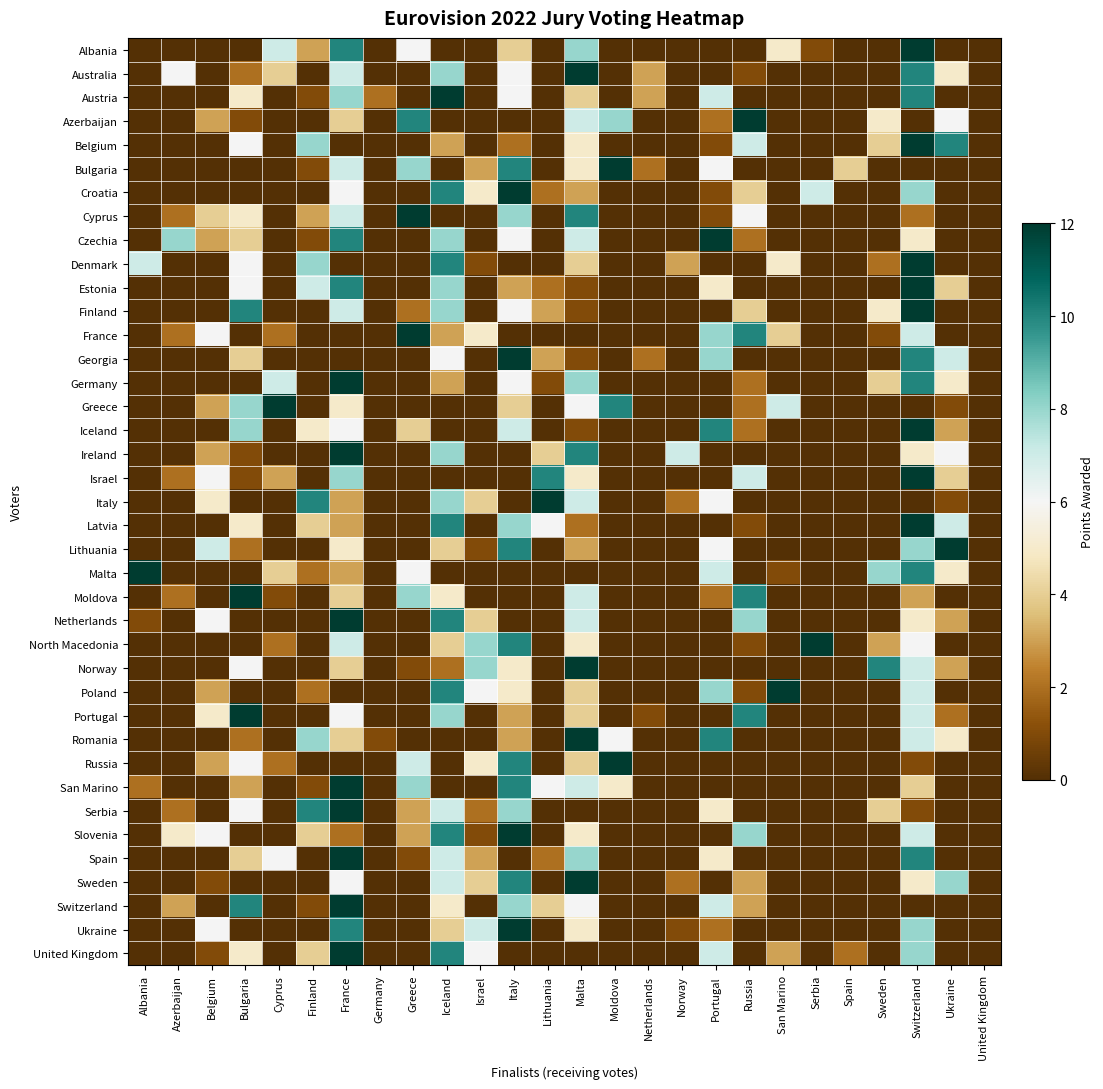

Reading left to right, what are all the values shown in this chart?

Albania: Albania=0	Azerbaijan=0	Belgium=0	Bulgaria=0	Cyprus=7	Finland=3	France=10	Germany=0	Greece=6	Iceland=0	Israel=0	Italy=4	Lithuania=0	Malta=8	Moldova=0	Netherlands=0	Norway=0	Portugal=0	Russia=0	San Marino=5	Serbia=1	Spain=0	Sweden=0	Switzerland=12	Ukraine=0	United Kingdom=0
Australia: Albania=0	Azerbaijan=6	Belgium=0	Bulgaria=2	Cyprus=4	Finland=0	France=7	Germany=0	Greece=0	Iceland=8	Israel=0	Italy=6	Lithuania=0	Malta=12	Moldova=0	Netherlands=3	Norway=0	Portugal=0	Russia=1	San Marino=0	Serbia=0	Spain=0	Sweden=0	Switzerland=10	Ukraine=5	United Kingdom=0
Austria: Albania=0	Azerbaijan=0	Belgium=0	Bulgaria=5	Cyprus=0	Finland=1	France=8	Germany=2	Greece=0	Iceland=12	Israel=0	Italy=6	Lithuania=0	Malta=4	Moldova=0	Netherlands=3	Norway=0	Portugal=7	Russia=0	San Marino=0	Serbia=0	Spain=0	Sweden=0	Switzerland=10	Ukraine=0	United Kingdom=0
Azerbaijan: Albania=0	Azerbaijan=0	Belgium=3	Bulgaria=1	Cyprus=0	Finland=0	France=4	Germany=0	Greece=10	Iceland=0	Israel=0	Italy=0	Lithuania=0	Malta=7	Moldova=8	Netherlands=0	Norway=0	Portugal=2	Russia=12	San Marino=0	Serbia=0	Spain=0	Sweden=5	Switzerland=0	Ukraine=6	United Kingdom=0
Belgium: Albania=0	Azerbaijan=0	Belgium=0	Bulgaria=6	Cyprus=0	Finland=8	France=0	Germany=0	Greece=0	Iceland=3	Israel=0	Italy=2	Lithuania=0	Malta=5	Moldova=0	Netherlands=0	Norway=0	Portugal=1	Russia=7	San Marino=0	Serbia=0	Spain=0	Sweden=4	Switzerland=12	Ukraine=10	United Kingdom=0
Bulgaria: Albania=0	Azerbaijan=0	Belgium=0	Bulgaria=0	Cyprus=0	Finland=1	France=7	Germany=0	Greece=8	Iceland=0	Israel=3	Italy=10	Lithuania=0	Malta=5	Moldova=12	Netherlands=2	Norway=0	Portugal=6	Russia=0	San Marino=0	Serbia=0	Spain=4	Sweden=0	Switzerland=0	Ukraine=0	United Kingdom=0
Croatia: Albania=0	Azerbaijan=0	Belgium=0	Bulgaria=0	Cyprus=0	Finland=0	France=6	Germany=0	Greece=0	Iceland=10	Israel=5	Italy=12	Lithuania=2	Malta=3	Moldova=0	Netherlands=0	Norway=0	Portugal=1	Russia=4	San Marino=0	Serbia=7	Spain=0	Sweden=0	Switzerland=8	Ukraine=0	United Kingdom=0
Cyprus: Albania=0	Azerbaijan=2	Belgium=4	Bulgaria=5	Cyprus=0	Finland=3	France=7	Germany=0	Greece=12	Iceland=0	Israel=0	Italy=8	Lithuania=0	Malta=10	Moldova=0	Netherlands=0	Norway=0	Portugal=1	Russia=6	San Marino=0	Serbia=0	Spain=0	Sweden=0	Switzerland=2	Ukraine=0	United Kingdom=0
Czechia: Albania=0	Azerbaijan=8	Belgium=3	Bulgaria=4	Cyprus=0	Finland=1	France=10	Germany=0	Greece=0	Iceland=8	Israel=0	Italy=6	Lithuania=0	Malta=7	Moldova=0	Netherlands=0	Norway=0	Portugal=12	Russia=2	San Marino=0	Serbia=0	Spain=0	Sweden=0	Switzerland=5	Ukraine=0	United Kingdom=0
Denmark: Albania=7	Azerbaijan=0	Belgium=0	Bulgaria=6	Cyprus=0	Finland=8	France=0	Germany=0	Greece=0	Iceland=10	Israel=1	Italy=0	Lithuania=0	Malta=4	Moldova=0	Netherlands=0	Norway=3	Portugal=0	Russia=0	San Marino=5	Serbia=0	Spain=0	Sweden=2	Switzerland=12	Ukraine=0	United Kingdom=0
Estonia: Albania=0	Azerbaijan=0	Belgium=0	Bulgaria=6	Cyprus=0	Finland=7	France=10	Germany=0	Greece=0	Iceland=8	Israel=0	Italy=3	Lithuania=2	Malta=1	Moldova=0	Netherlands=0	Norway=0	Portugal=5	Russia=0	San Marino=0	Serbia=0	Spain=0	Sweden=0	Switzerland=12	Ukraine=4	United Kingdom=0
Finland: Albania=0	Azerbaijan=0	Belgium=0	Bulgaria=10	Cyprus=0	Finland=0	France=7	Germany=0	Greece=2	Iceland=8	Israel=0	Italy=6	Lithuania=3	Malta=1	Moldova=0	Netherlands=0	Norway=0	Portugal=0	Russia=4	San Marino=0	Serbia=0	Spain=0	Sweden=5	Switzerland=12	Ukraine=0	United Kingdom=0
France: Albania=0	Azerbaijan=2	Belgium=6	Bulgaria=0	Cyprus=2	Finland=0	France=0	Germany=0	Greece=12	Iceland=3	Israel=5	Italy=0	Lithuania=0	Malta=0	Moldova=0	Netherlands=0	Norway=0	Portugal=8	Russia=10	San Marino=4	Serbia=0	Spain=0	Sweden=1	Switzerland=7	Ukraine=0	United Kingdom=0
Georgia: Albania=0	Azerbaijan=0	Belgium=0	Bulgaria=4	Cyprus=0	Finland=0	France=0	Germany=0	Greece=0	Iceland=6	Israel=0	Italy=12	Lithuania=3	Malta=1	Moldova=0	Netherlands=2	Norway=0	Portugal=8	Russia=0	San Marino=0	Serbia=0	Spain=0	Sweden=0	Switzerland=10	Ukraine=7	United Kingdom=0
Germany: Albania=0	Azerbaijan=0	Belgium=0	Bulgaria=0	Cyprus=7	Finland=0	France=12	Germany=0	Greece=0	Iceland=3	Israel=0	Italy=6	Lithuania=1	Malta=8	Moldova=0	Netherlands=0	Norway=0	Portugal=0	Russia=2	San Marino=0	Serbia=0	Spain=0	Sweden=4	Switzerland=10	Ukraine=5	United Kingdom=0
Greece: Albania=0	Azerbaijan=0	Belgium=3	Bulgaria=8	Cyprus=12	Finland=0	France=5	Germany=0	Greece=0	Iceland=0	Israel=0	Italy=4	Lithuania=0	Malta=6	Moldova=10	Netherlands=0	Norway=0	Portugal=0	Russia=2	San Marino=7	Serbia=0	Spain=0	Sweden=0	Switzerland=0	Ukraine=1	United Kingdom=0
Iceland: Albania=0	Azerbaijan=0	Belgium=0	Bulgaria=8	Cyprus=0	Finland=5	France=6	Germany=0	Greece=4	Iceland=0	Israel=0	Italy=7	Lithuania=0	Malta=1	Moldova=0	Netherlands=0	Norway=0	Portugal=10	Russia=2	San Marino=0	Serbia=0	Spain=0	Sweden=0	Switzerland=12	Ukraine=3	United Kingdom=0
Ireland: Albania=0	Azerbaijan=0	Belgium=3	Bulgaria=1	Cyprus=0	Finland=0	France=12	Germany=0	Greece=0	Iceland=8	Israel=0	Italy=0	Lithuania=4	Malta=10	Moldova=0	Netherlands=0	Norway=7	Portugal=0	Russia=0	San Marino=0	Serbia=0	Spain=0	Sweden=0	Switzerland=5	Ukraine=6	United Kingdom=0
Israel: Albania=0	Azerbaijan=2	Belgium=6	Bulgaria=1	Cyprus=3	Finland=0	France=8	Germany=0	Greece=0	Iceland=0	Israel=0	Italy=0	Lithuania=10	Malta=5	Moldova=0	Netherlands=0	Norway=0	Portugal=0	Russia=7	San Marino=0	Serbia=0	Spain=0	Sweden=0	Switzerland=12	Ukraine=4	United Kingdom=0
Italy: Albania=0	Azerbaijan=0	Belgium=5	Bulgaria=0	Cyprus=0	Finland=10	France=3	Germany=0	Greece=0	Iceland=8	Israel=4	Italy=0	Lithuania=12	Malta=7	Moldova=0	Netherlands=0	Norway=2	Portugal=6	Russia=0	San Marino=0	Serbia=0	Spain=0	Sweden=0	Switzerland=0	Ukraine=1	United Kingdom=0
Latvia: Albania=0	Azerbaijan=0	Belgium=0	Bulgaria=5	Cyprus=0	Finland=4	France=3	Germany=0	Greece=0	Iceland=10	Israel=0	Italy=8	Lithuania=6	Malta=2	Moldova=0	Netherlands=0	Norway=0	Portugal=0	Russia=1	San Marino=0	Serbia=0	Spain=0	Sweden=0	Switzerland=12	Ukraine=7	United Kingdom=0
Lithuania: Albania=0	Azerbaijan=0	Belgium=7	Bulgaria=2	Cyprus=0	Finland=0	France=5	Germany=0	Greece=0	Iceland=4	Israel=1	Italy=10	Lithuania=0	Malta=3	Moldova=0	Netherlands=0	Norway=0	Portugal=6	Russia=0	San Marino=0	Serbia=0	Spain=0	Sweden=0	Switzerland=8	Ukraine=12	United Kingdom=0
Malta: Albania=12	Azerbaijan=0	Belgium=0	Bulgaria=0	Cyprus=4	Finland=2	France=3	Germany=0	Greece=6	Iceland=0	Israel=0	Italy=0	Lithuania=0	Malta=0	Moldova=0	Netherlands=0	Norway=0	Portugal=7	Russia=0	San Marino=1	Serbia=0	Spain=0	Sweden=8	Switzerland=10	Ukraine=5	United Kingdom=0
Moldova: Albania=0	Azerbaijan=2	Belgium=0	Bulgaria=12	Cyprus=1	Finland=0	France=4	Germany=0	Greece=8	Iceland=5	Israel=0	Italy=0	Lithuania=0	Malta=7	Moldova=0	Netherlands=0	Norway=0	Portugal=2	Russia=10	San Marino=0	Serbia=0	Spain=0	Sweden=0	Switzerland=3	Ukraine=0	United Kingdom=0
Netherlands: Albania=1	Azerbaijan=0	Belgium=6	Bulgaria=0	Cyprus=0	Finland=0	France=12	Germany=0	Greece=0	Iceland=10	Israel=4	Italy=0	Lithuania=0	Malta=7	Moldova=0	Netherlands=0	Norway=0	Portugal=0	Russia=8	San Marino=0	Serbia=0	Spain=0	Sweden=0	Switzerland=5	Ukraine=3	United Kingdom=0
North Macedonia: Albania=0	Azerbaijan=0	Belgium=0	Bulgaria=0	Cyprus=2	Finland=0	France=7	Germany=0	Greece=0	Iceland=4	Israel=8	Italy=10	Lithuania=0	Malta=5	Moldova=0	Netherlands=0	Norway=0	Portugal=0	Russia=1	San Marino=0	Serbia=12	Spain=0	Sweden=3	Switzerland=6	Ukraine=0	United Kingdom=0
Norway: Albania=0	Azerbaijan=0	Belgium=0	Bulgaria=6	Cyprus=0	Finland=0	France=4	Germany=0	Greece=1	Iceland=2	Israel=8	Italy=5	Lithuania=0	Malta=12	Moldova=0	Netherlands=0	Norway=0	Portugal=0	Russia=0	San Marino=0	Serbia=0	Spain=0	Sweden=10	Switzerland=7	Ukraine=3	United Kingdom=0
Poland: Albania=0	Azerbaijan=0	Belgium=3	Bulgaria=0	Cyprus=0	Finland=2	France=0	Germany=0	Greece=0	Iceland=10	Israel=6	Italy=5	Lithuania=0	Malta=4	Moldova=0	Netherlands=0	Norway=0	Portugal=8	Russia=1	San Marino=12	Serbia=0	Spain=0	Sweden=0	Switzerland=7	Ukraine=0	United Kingdom=0
Portugal: Albania=0	Azerbaijan=0	Belgium=5	Bulgaria=12	Cyprus=0	Finland=0	France=6	Germany=0	Greece=0	Iceland=8	Israel=0	Italy=3	Lithuania=0	Malta=4	Moldova=0	Netherlands=1	Norway=0	Portugal=0	Russia=10	San Marino=0	Serbia=0	Spain=0	Sweden=0	Switzerland=7	Ukraine=2	United Kingdom=0
Romania: Albania=0	Azerbaijan=0	Belgium=0	Bulgaria=2	Cyprus=0	Finland=8	France=4	Germany=1	Greece=0	Iceland=0	Israel=0	Italy=3	Lithuania=0	Malta=12	Moldova=6	Netherlands=0	Norway=0	Portugal=10	Russia=0	San Marino=0	Serbia=0	Spain=0	Sweden=0	Switzerland=7	Ukraine=5	United Kingdom=0
Russia: Albania=0	Azerbaijan=0	Belgium=3	Bulgaria=6	Cyprus=2	Finland=0	France=0	Germany=0	Greece=7	Iceland=0	Israel=5	Italy=10	Lithuania=0	Malta=4	Moldova=12	Netherlands=0	Norway=0	Portugal=0	Russia=0	San Marino=0	Serbia=0	Spain=0	Sweden=0	Switzerland=1	Ukraine=0	United Kingdom=0
San Marino: Albania=2	Azerbaijan=0	Belgium=0	Bulgaria=3	Cyprus=0	Finland=1	France=12	Germany=0	Greece=8	Iceland=0	Israel=0	Italy=10	Lithuania=6	Malta=7	Moldova=5	Netherlands=0	Norway=0	Portugal=0	Russia=0	San Marino=0	Serbia=0	Spain=0	Sweden=0	Switzerland=4	Ukraine=0	United Kingdom=0
Serbia: Albania=0	Azerbaijan=2	Belgium=0	Bulgaria=6	Cyprus=0	Finland=10	France=12	Germany=0	Greece=3	Iceland=7	Israel=2	Italy=8	Lithuania=0	Malta=0	Moldova=0	Netherlands=0	Norway=0	Portugal=5	Russia=0	San Marino=0	Serbia=0	Spain=0	Sweden=4	Switzerland=1	Ukraine=0	United Kingdom=0
Slovenia: Albania=0	Azerbaijan=5	Belgium=6	Bulgaria=0	Cyprus=0	Finland=4	France=2	Germany=0	Greece=3	Iceland=10	Israel=1	Italy=12	Lithuania=0	Malta=5	Moldova=0	Netherlands=0	Norway=0	Portugal=0	Russia=8	San Marino=0	Serbia=0	Spain=0	Sweden=0	Switzerland=7	Ukraine=0	United Kingdom=0
Spain: Albania=0	Azerbaijan=0	Belgium=0	Bulgaria=4	Cyprus=6	Finland=0	France=12	Germany=0	Greece=1	Iceland=7	Israel=3	Italy=0	Lithuania=2	Malta=8	Moldova=0	Netherlands=0	Norway=0	Portugal=5	Russia=0	San Marino=0	Serbia=0	Spain=0	Sweden=0	Switzerland=10	Ukraine=0	United Kingdom=0
Sweden: Albania=0	Azerbaijan=0	Belgium=1	Bulgaria=0	Cyprus=0	Finland=0	France=6	Germany=0	Greece=0	Iceland=7	Israel=4	Italy=10	Lithuania=0	Malta=12	Moldova=0	Netherlands=0	Norway=2	Portugal=0	Russia=3	San Marino=0	Serbia=0	Spain=0	Sweden=0	Switzerland=5	Ukraine=8	United Kingdom=0
Switzerland: Albania=0	Azerbaijan=3	Belgium=0	Bulgaria=10	Cyprus=0	Finland=1	France=12	Germany=0	Greece=0	Iceland=5	Israel=0	Italy=8	Lithuania=4	Malta=6	Moldova=0	Netherlands=0	Norway=0	Portugal=7	Russia=3	San Marino=0	Serbia=0	Spain=0	Sweden=0	Switzerland=0	Ukraine=0	United Kingdom=0
Ukraine: Albania=0	Azerbaijan=0	Belgium=6	Bulgaria=0	Cyprus=0	Finland=0	France=10	Germany=0	Greece=0	Iceland=4	Israel=7	Italy=12	Lithuania=0	Malta=5	Moldova=0	Netherlands=0	Norway=1	Portugal=2	Russia=0	San Marino=0	Serbia=0	Spain=0	Sweden=0	Switzerland=8	Ukraine=0	United Kingdom=0
United Kingdom: Albania=0	Azerbaijan=0	Belgium=1	Bulgaria=5	Cyprus=0	Finland=4	France=12	Germany=0	Greece=0	Iceland=10	Israel=6	Italy=0	Lithuania=0	Malta=0	Moldova=0	Netherlands=0	Norway=0	Portugal=7	Russia=0	San Marino=3	Serbia=0	Spain=2	Sweden=0	Switzerland=8	Ukraine=0	United Kingdom=0